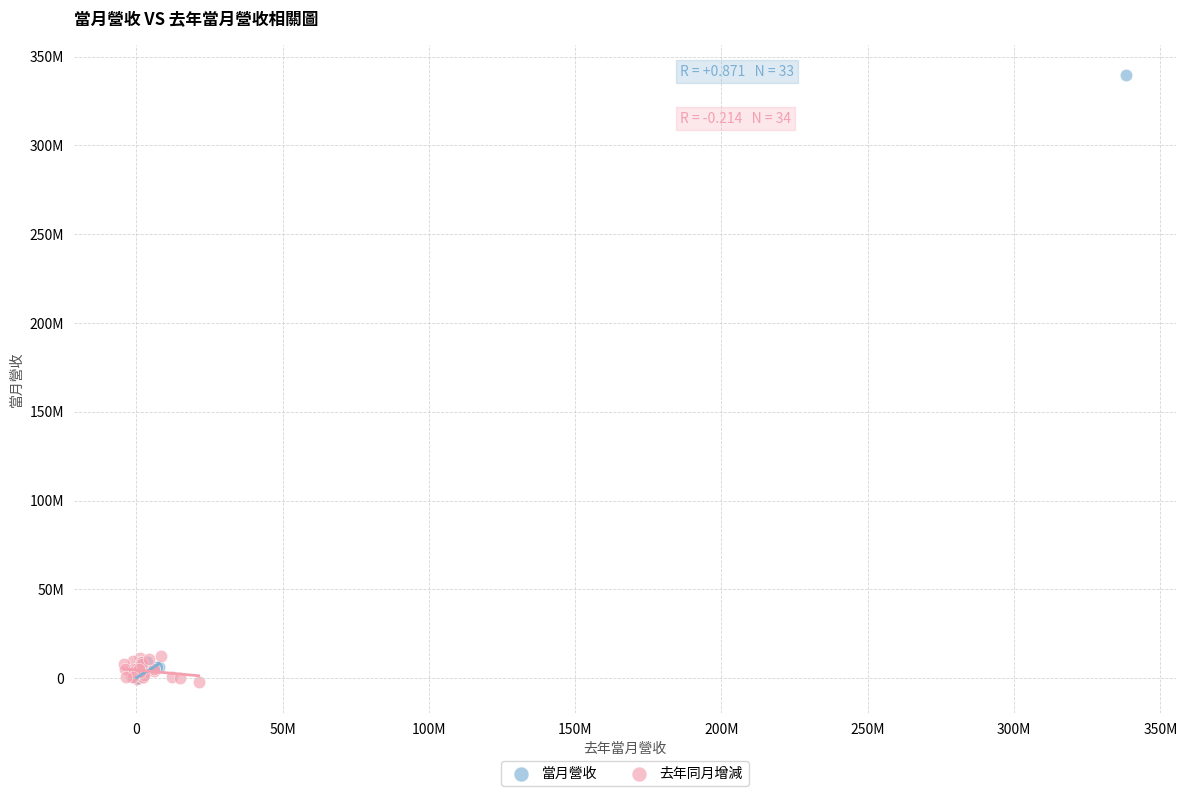

What are all the series names shown in the legend?

當月營收, 去年同月增減